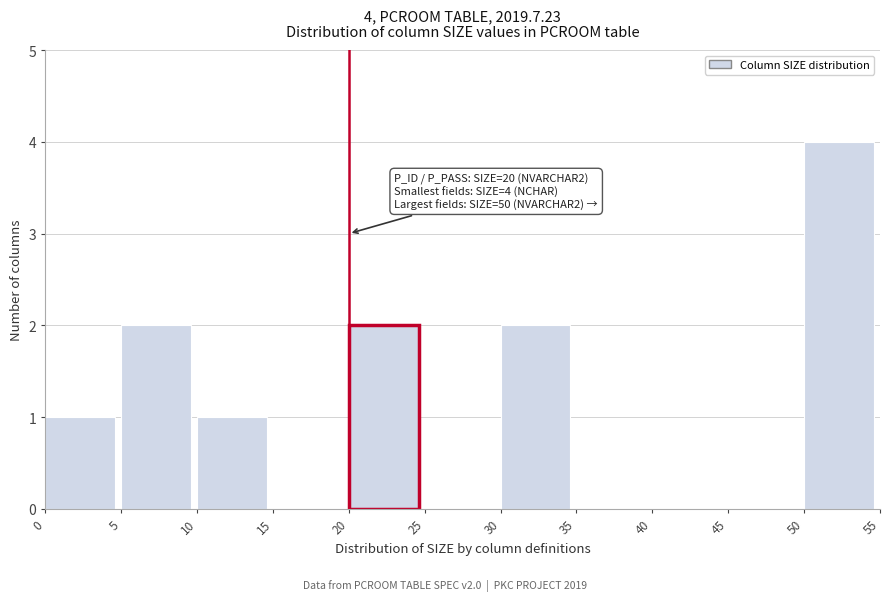

Which range on the x-axis has the tallest bar?

50 to 55